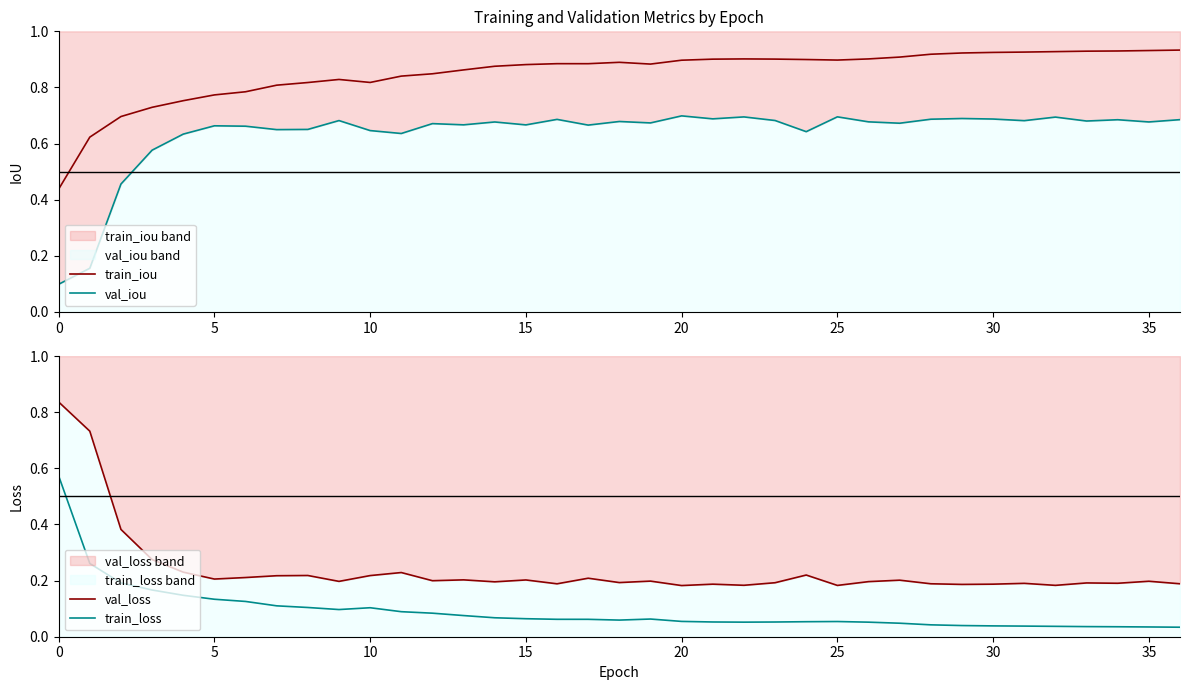

At how many categories does at least one series exceed 0?

37